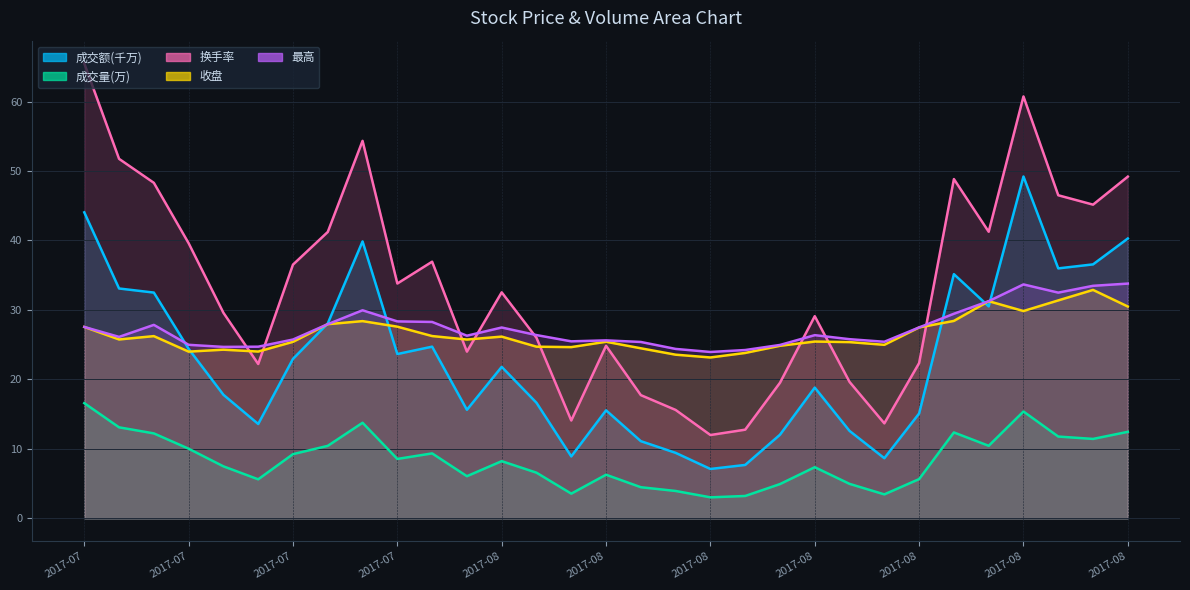

Rank the series at 2017-08-25 from lowest to highest value.

成交量, 收盘, 最高, 成交额, 换手率